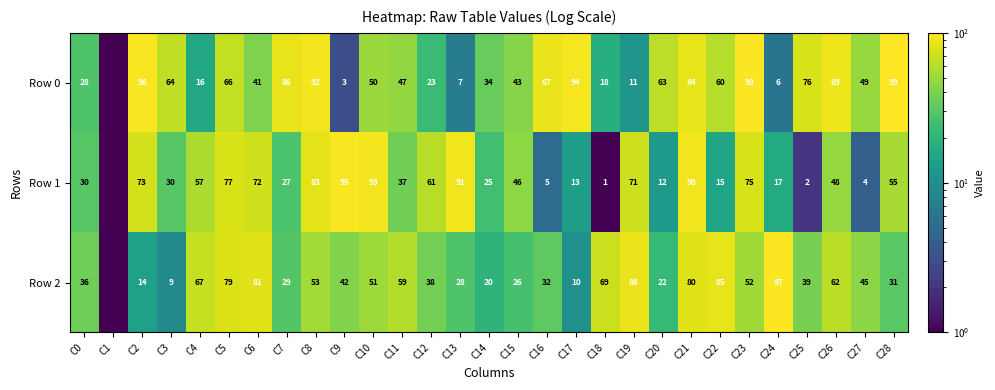

Between C17 and C25, which series saw the biggest shift?

Row 2